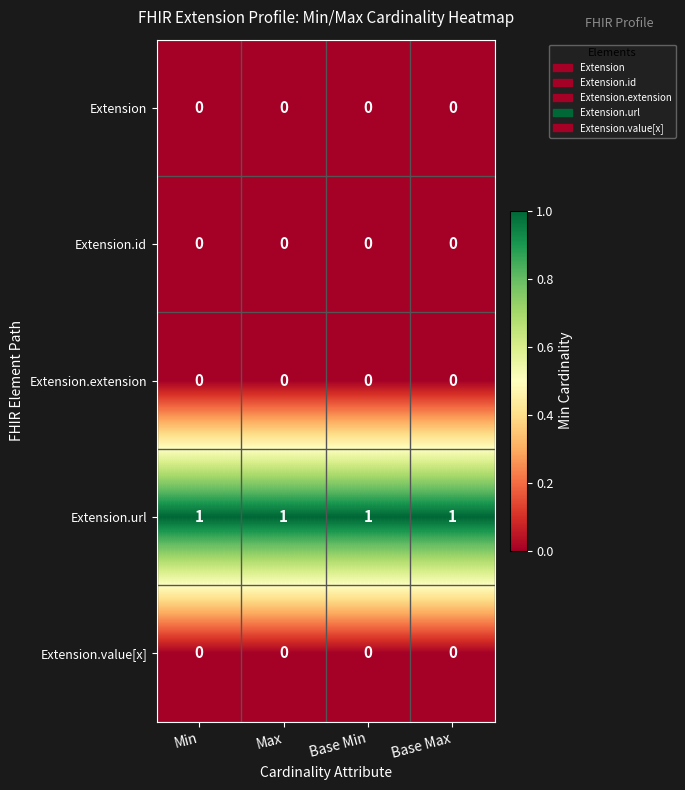

Which series has the largest total across all categories?

Extension.url